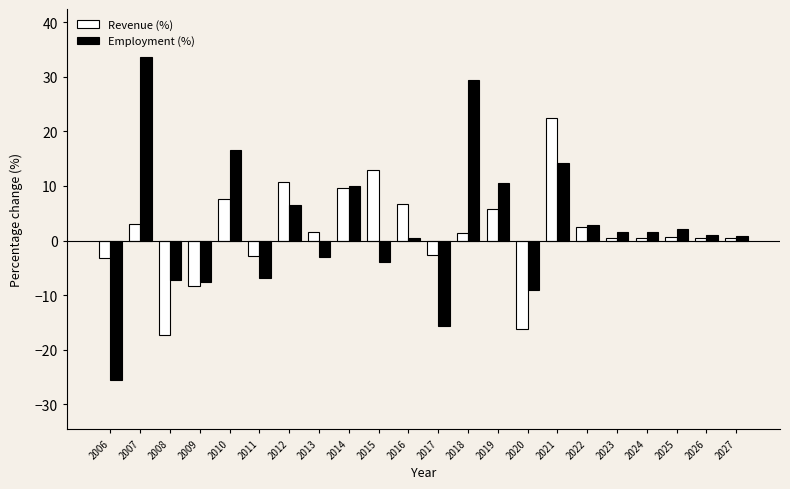

Is the value of Employment (%) at 2020 greater than the value of Revenue (%) at 2007?

No